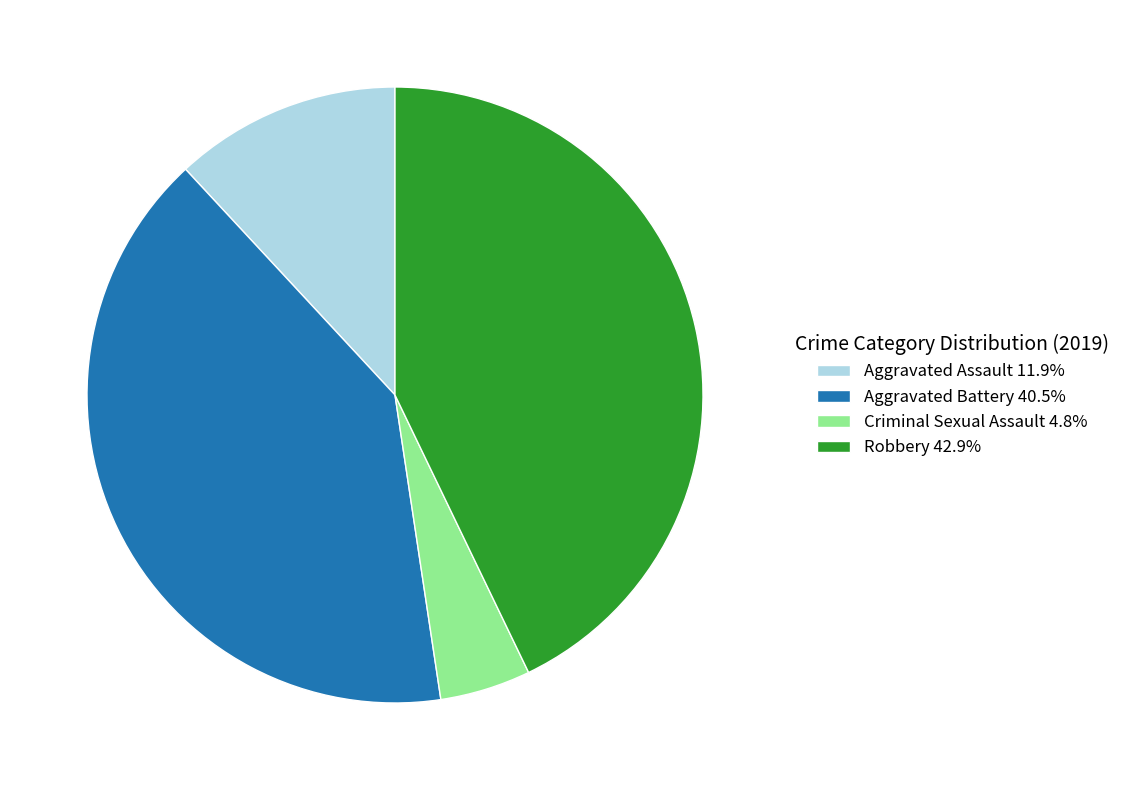

Does any single category account for the majority?

No